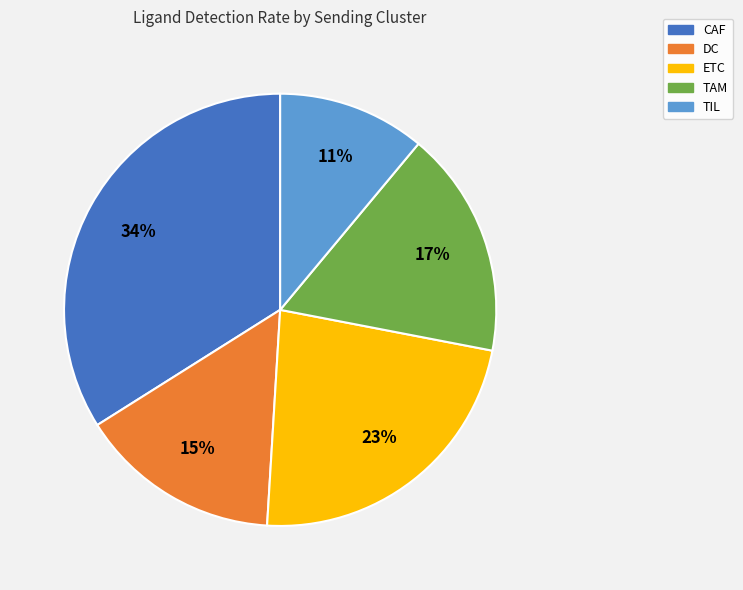

Is it true that CAF is 34% of the pie?

True